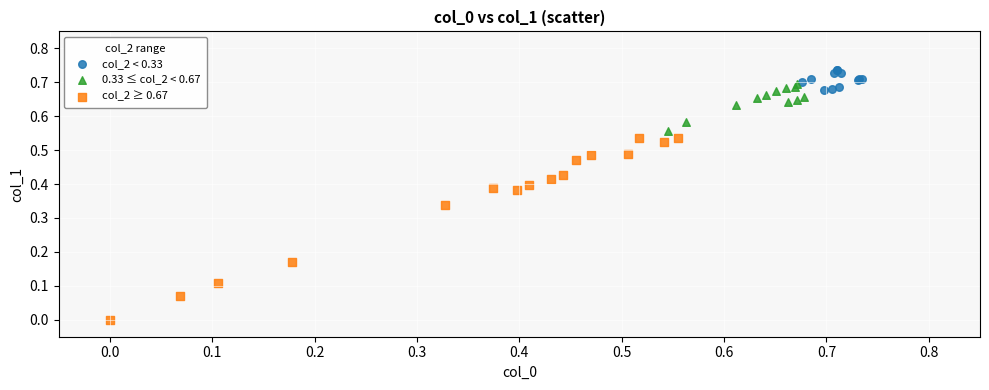

Which series contains the highest Y value?

col_2 < 0.33